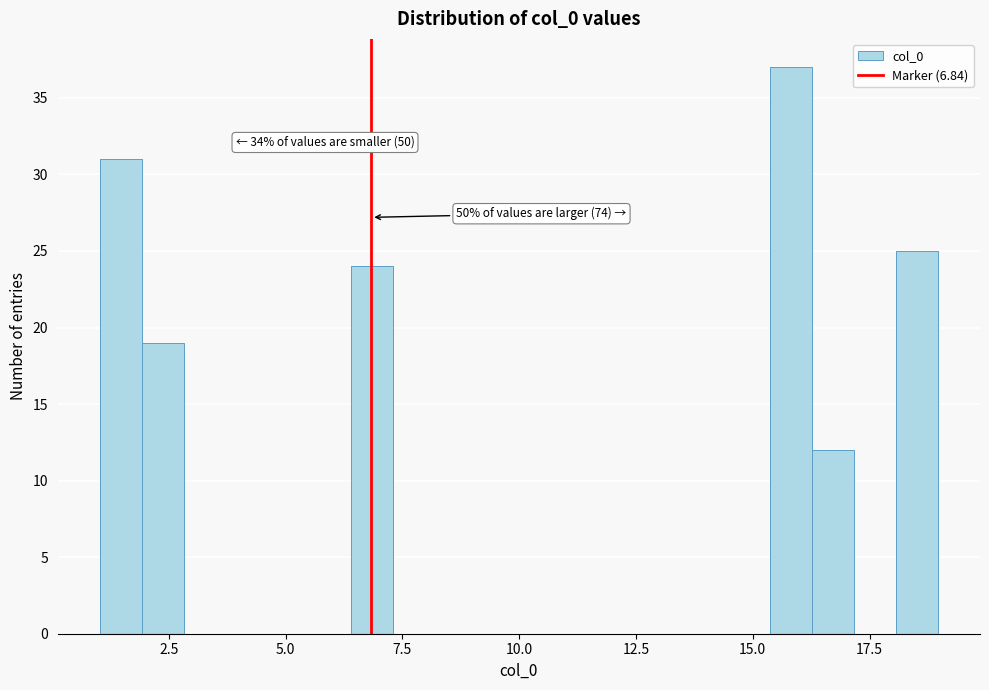

Around what value on the x-axis is the tallest bar? Give the approximate position of its centre, as read against the axis.

16.0